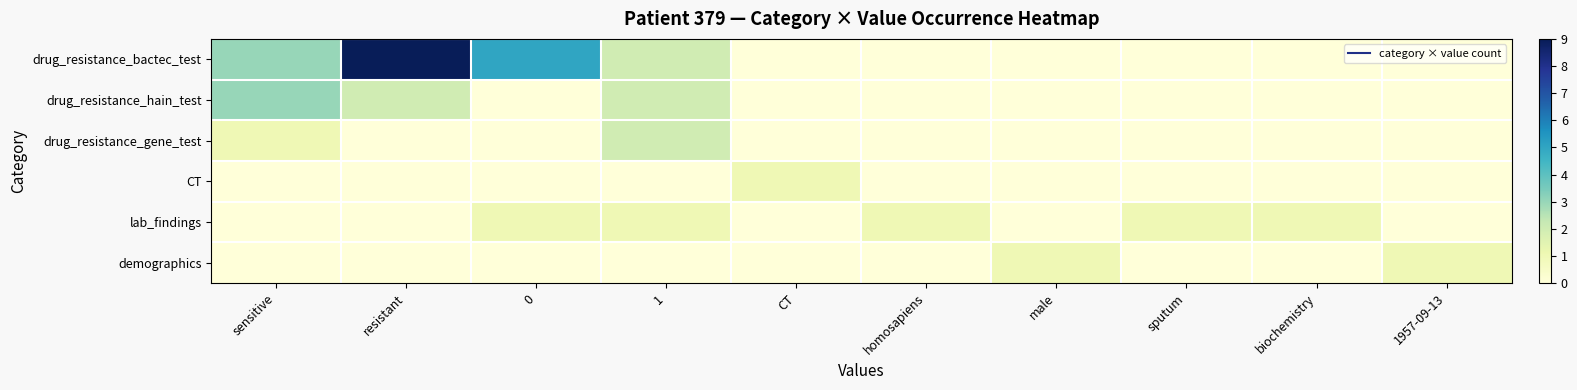

Which series changed the most between biochemistry and 1957-09-13?

lab_findings